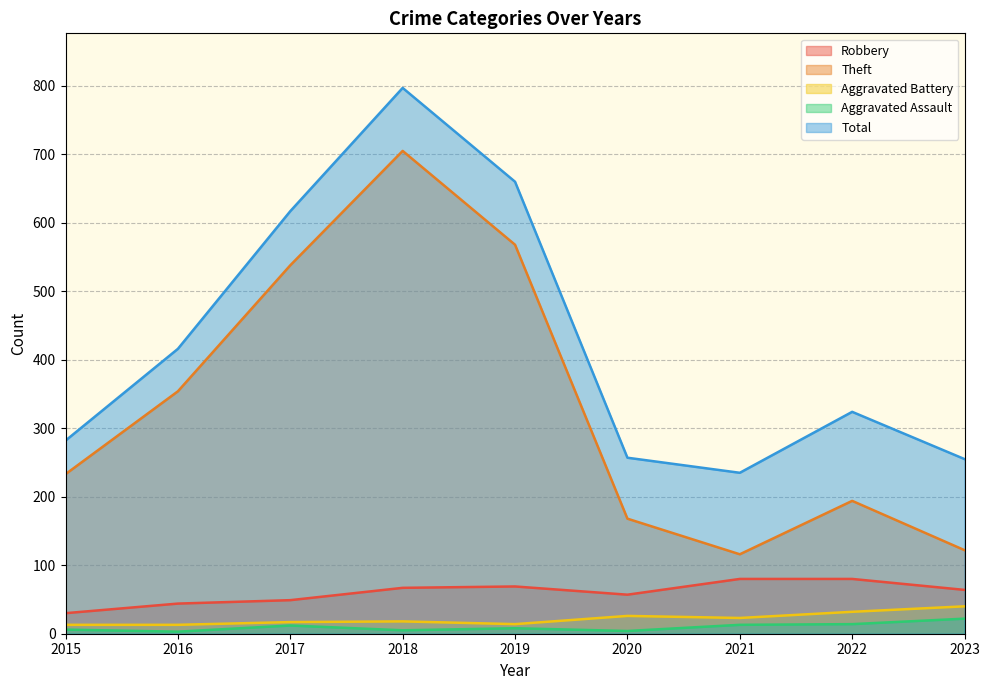

What is the approximate value of Total at 2023?

255